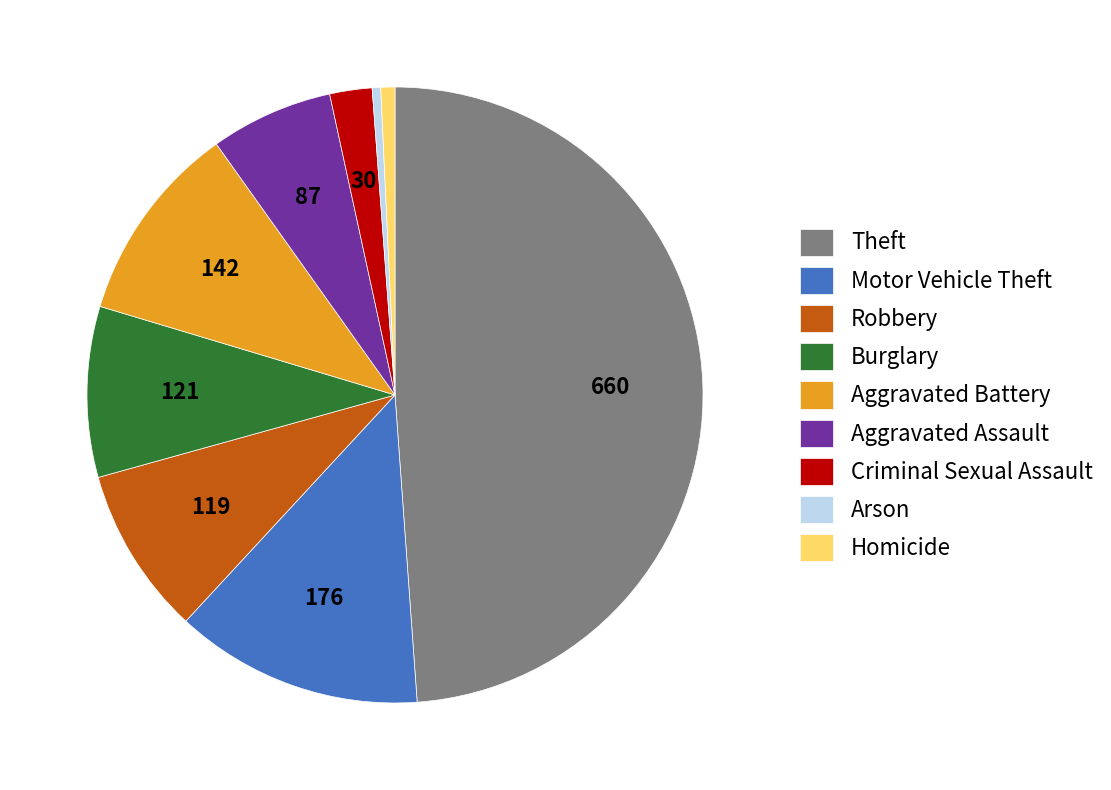

How many segments does this pie chart have?

9